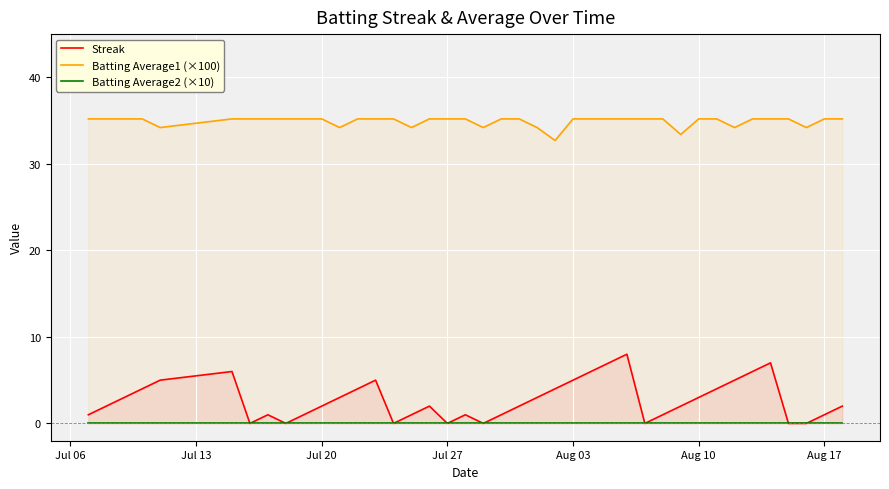

What is the minimum value for Batting Average1 (×100)?

32.7